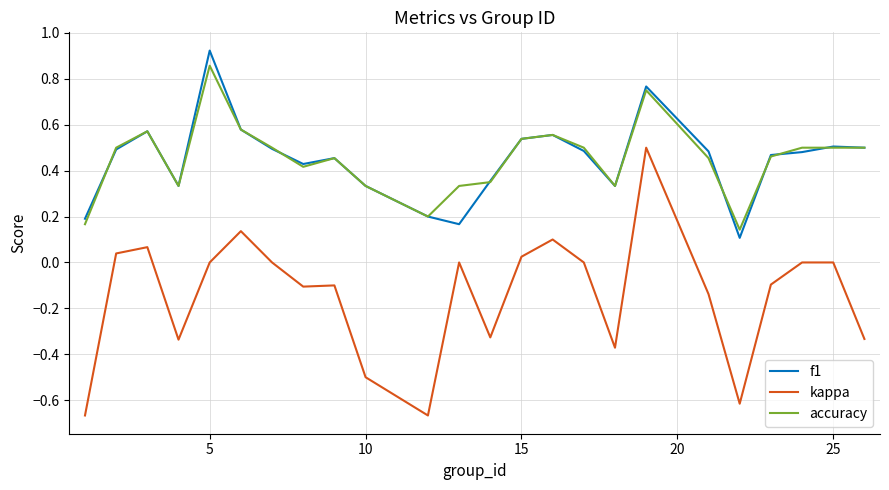

How many accuracy values are between 0 and 1?

24